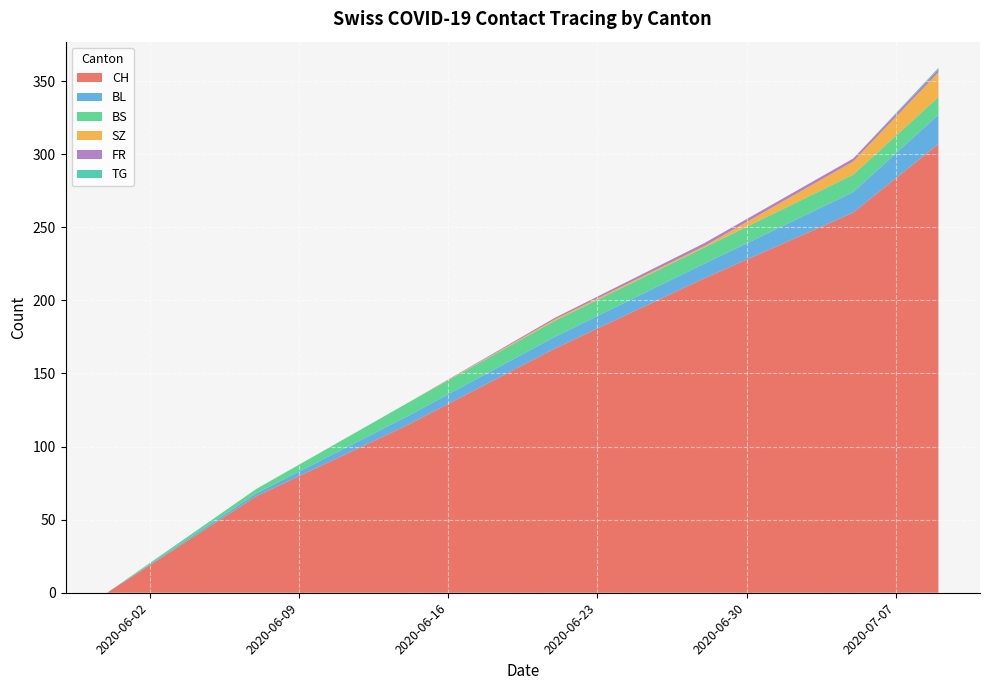

What is the maximum value for CH?

307